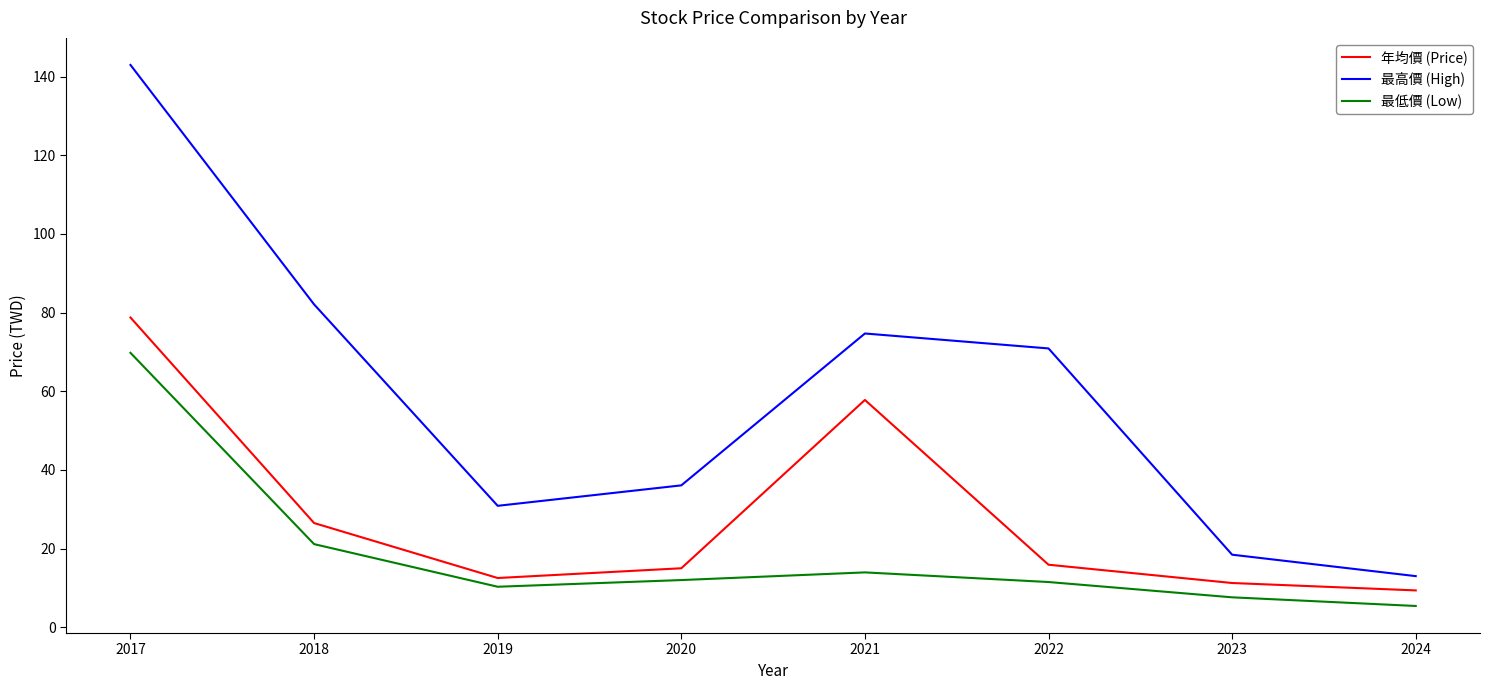

At which label is 年均價 (Price) closest to 44?

2021